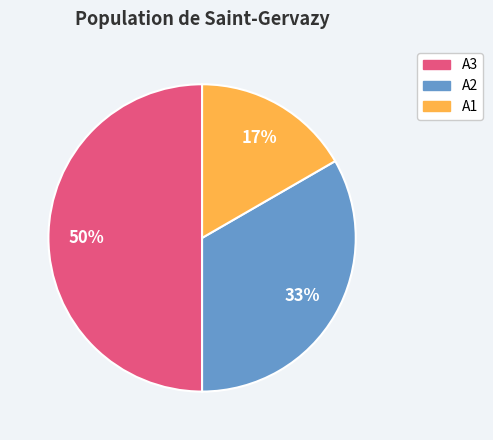

Which category has the biggest portion of the pie?

A3